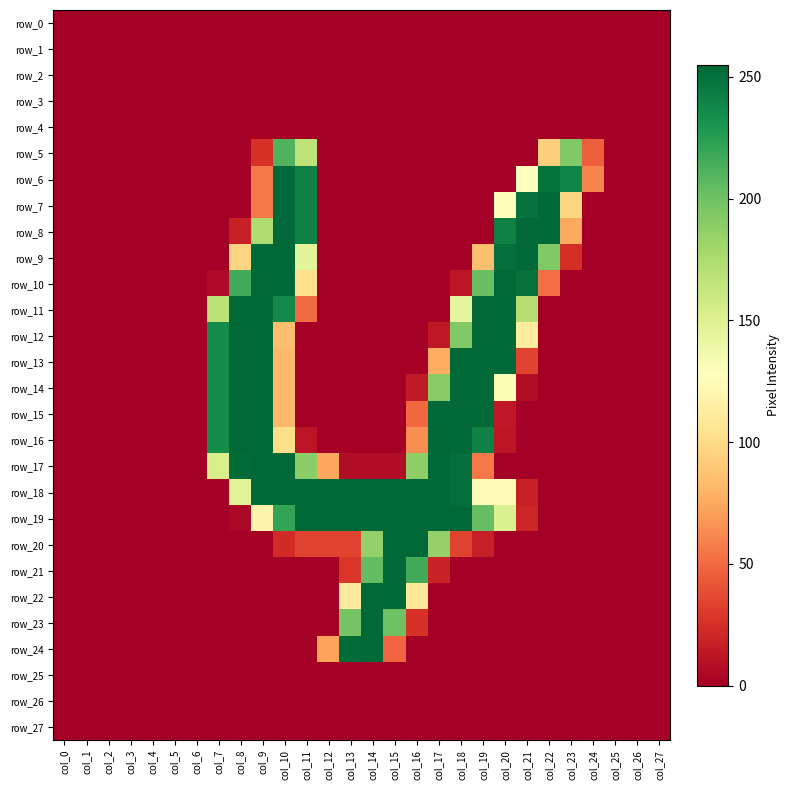

Rank the series by their maximum value, from highest to lowest.

row_16, row_6, row_7, row_8, row_9, row_10, row_11, row_12, row_13, row_14, row_15, row_17, row_18, row_19, row_20, row_21, row_22, row_23, row_24, row_5, row_0, row_1, row_2, row_3, row_4, row_25, row_26, row_27